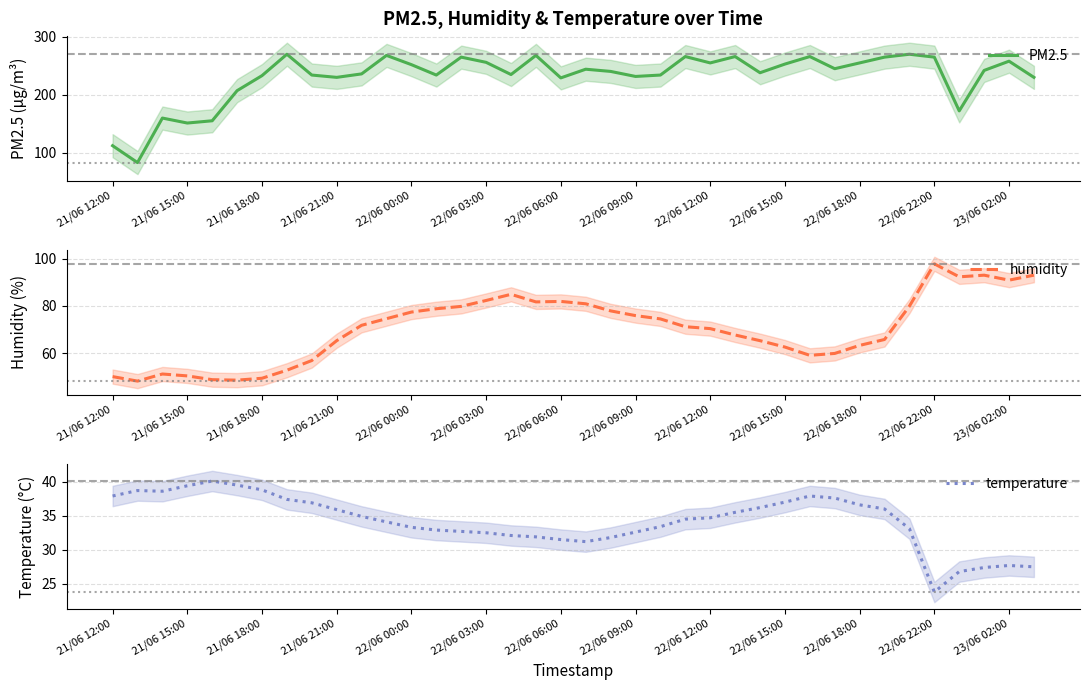

Is this an area chart (filled region under the line)?

No